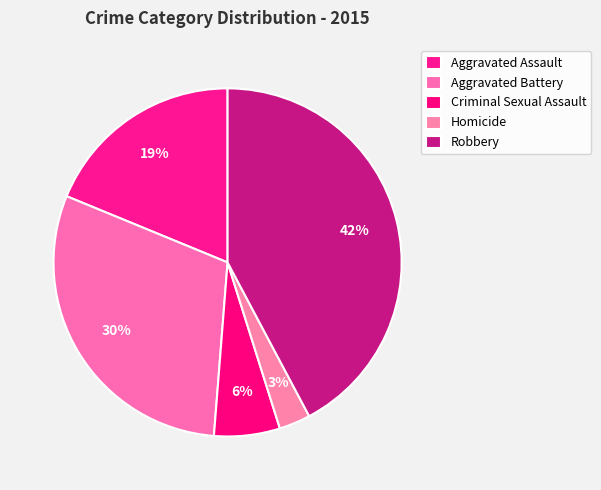

To the nearest percent, what percentage of the pie is Criminal Sexual Assault?

6%